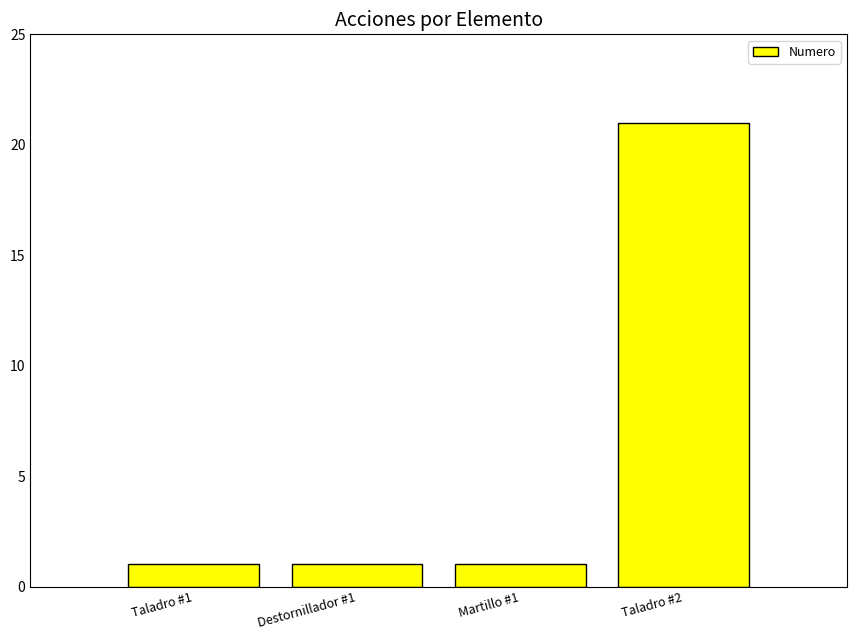

Reading left to right, extract all data points from this chart.

1	1	1	21